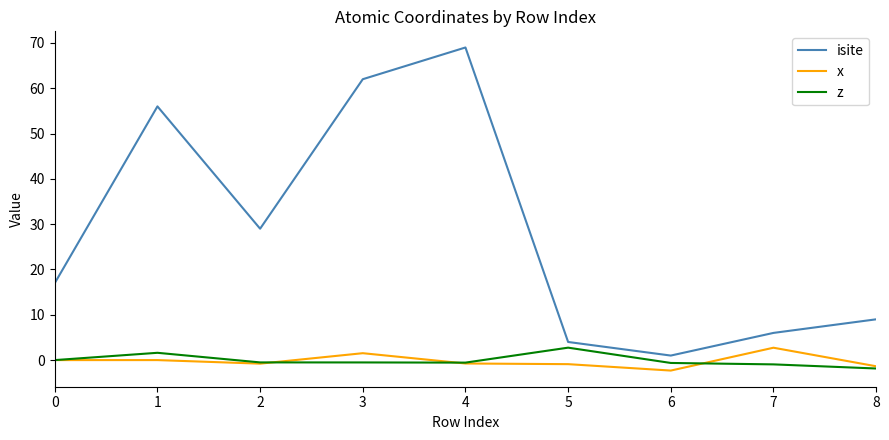

Which series changed the most between 1 and 6?

isite